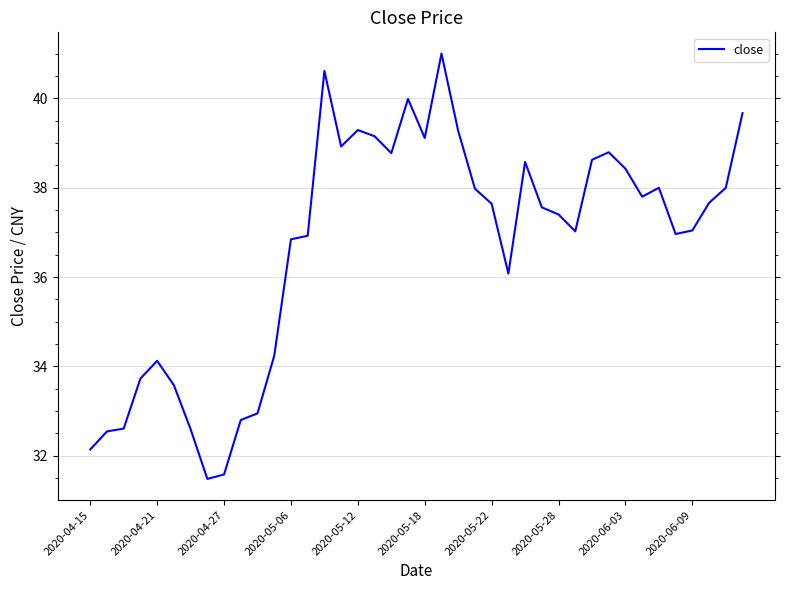

What is the smallest value displayed?

31.5